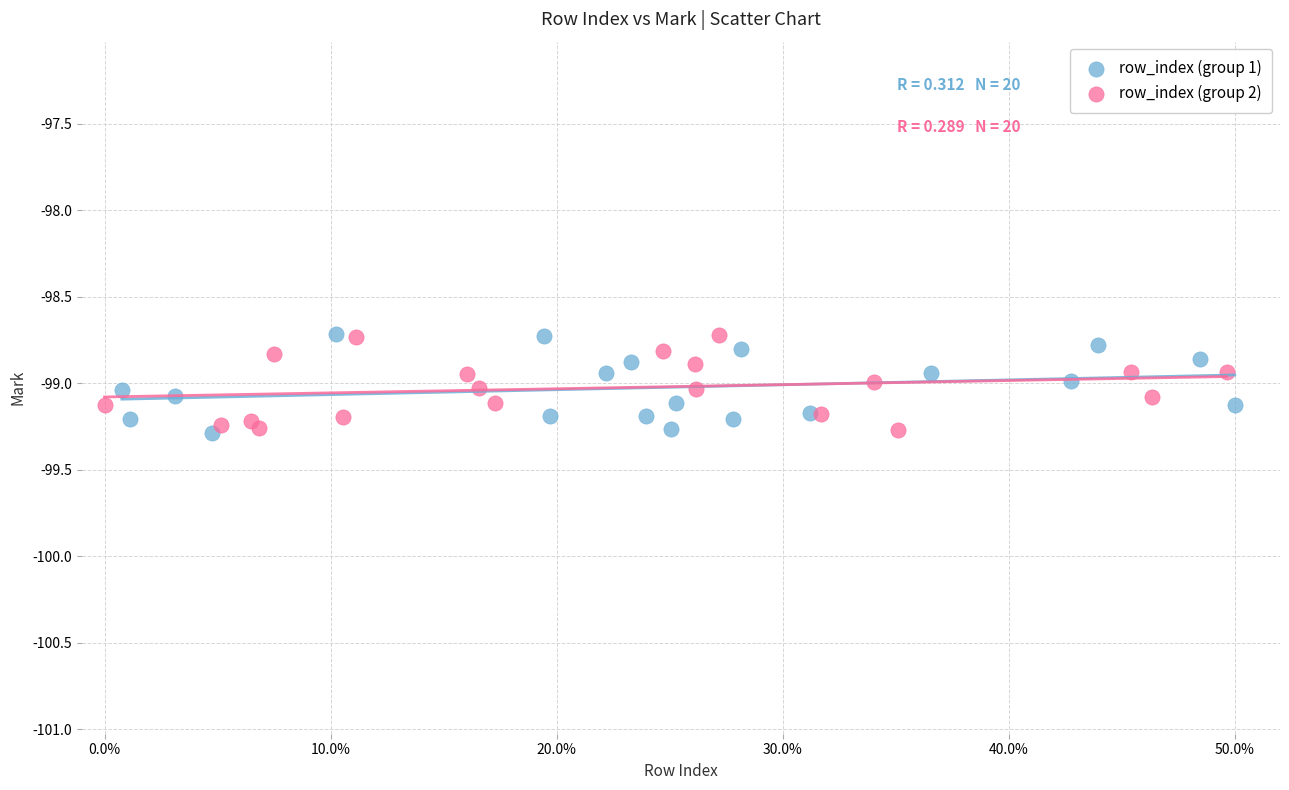

What are all the series names shown in the legend?

row_index (group 1), row_index (group 2)